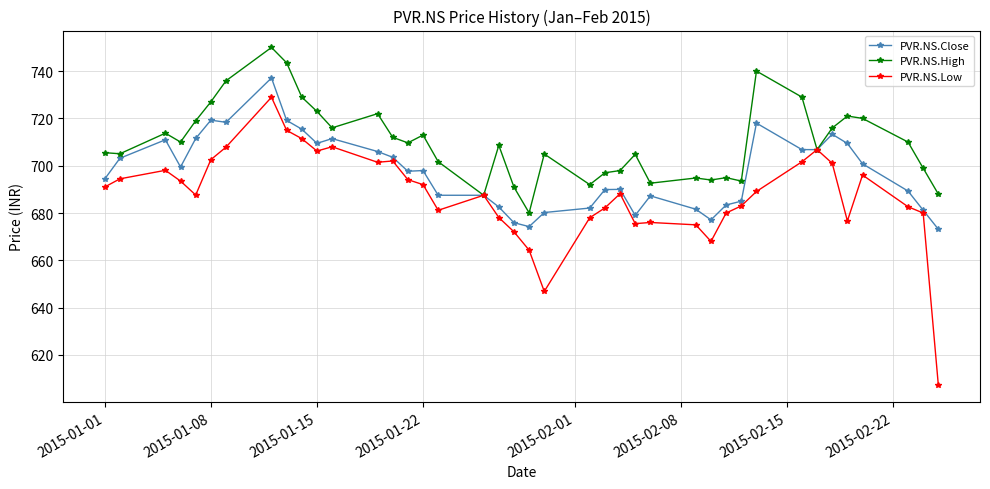

How many values in the PVR.NS.Low series are below 689?

20